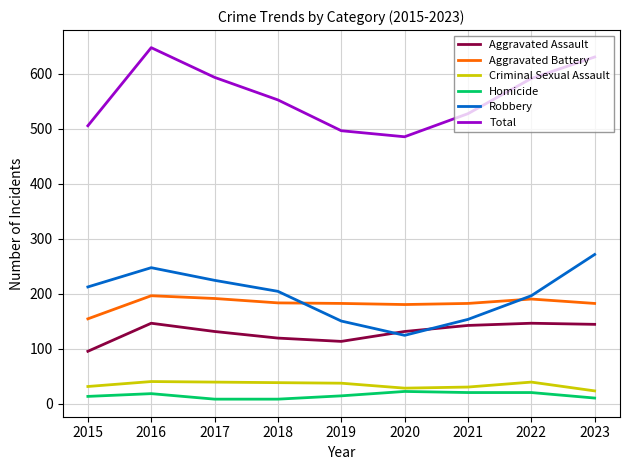

Which category has the highest value across all series?

2016